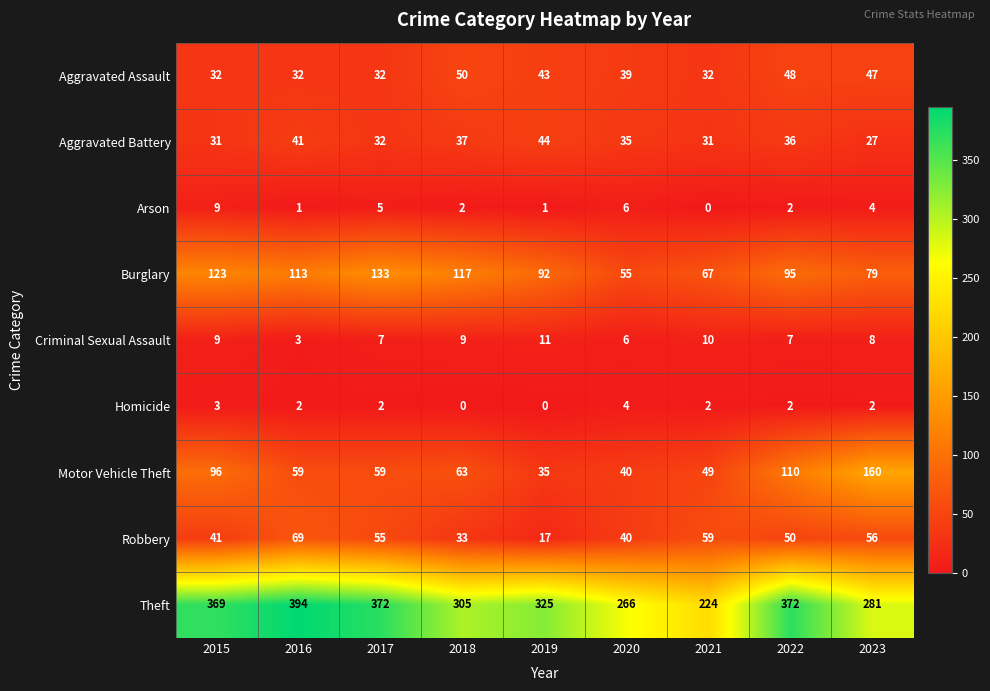

What is the sum of the Motor Vehicle Theft values at 2021 and 2018?

112